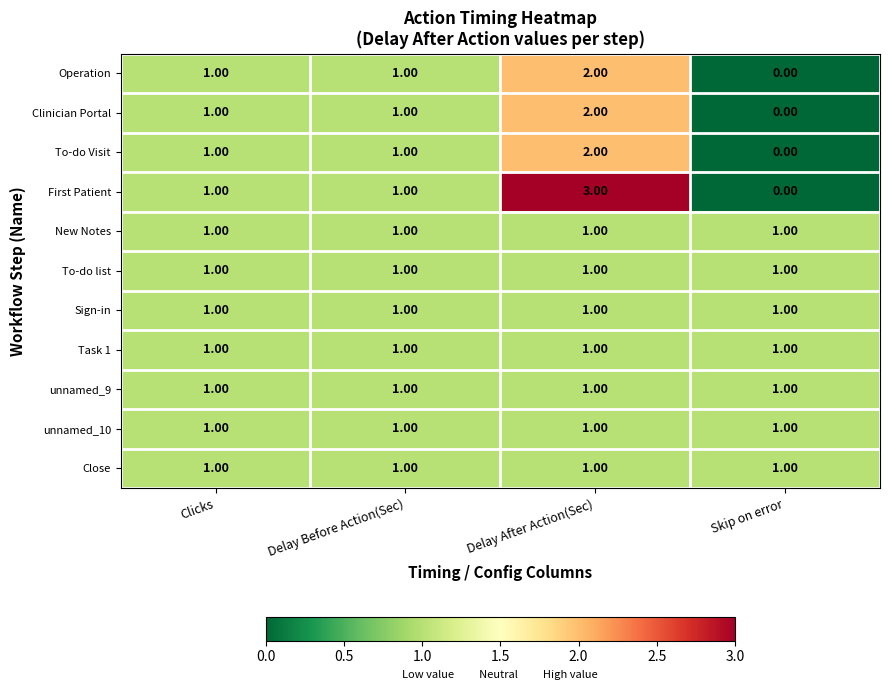

Count the number of categories in the chart.

4